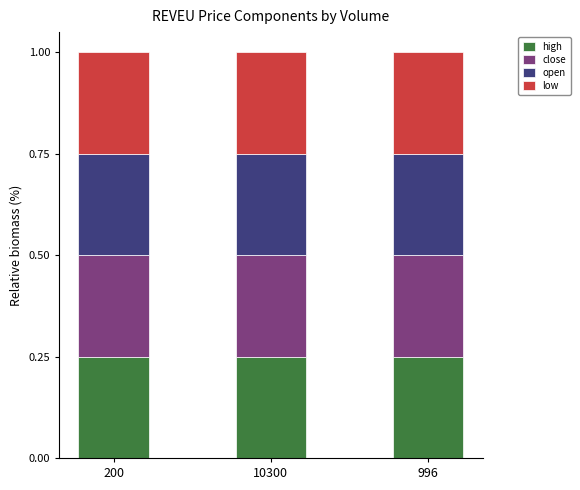

True or false: high has a value of 0.1 at 996.

False